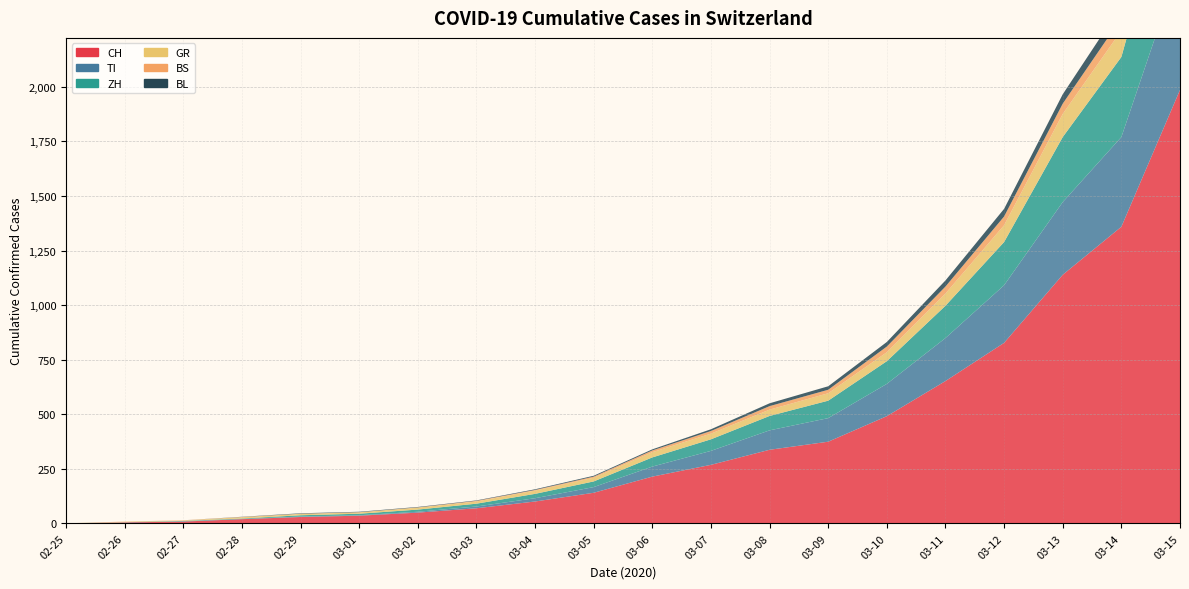

Reading left to right, transcribe all the data shown in this chart.

CH: 2020-02-25=0	2020-02-26=4	2020-02-27=8	2020-02-28=19	2020-02-29=29	2020-03-01=35	2020-03-02=49	2020-03-03=69	2020-03-04=100	2020-03-05=140	2020-03-06=214	2020-03-07=268	2020-03-08=337	2020-03-09=374	2020-03-10=491	2020-03-11=652	2020-03-12=827	2020-03-13=1139	2020-03-14=1359	2020-03-15=1986
TI: 2020-02-25=0	2020-02-26=1	2020-02-27=1	2020-02-28=1	2020-02-29=2	2020-03-01=2	2020-03-02=4	2020-03-03=8	2020-03-04=15	2020-03-05=26	2020-03-06=46	2020-03-07=64	2020-03-08=89	2020-03-09=108	2020-03-10=148	2020-03-11=197	2020-03-12=264	2020-03-13=333	2020-03-14=411	2020-03-15=576
ZH: 2020-02-25=0	2020-02-26=0	2020-02-27=2	2020-02-28=2	2020-02-29=6	2020-03-01=7	2020-03-02=10	2020-03-03=13	2020-03-04=20	2020-03-05=26	2020-03-06=42	2020-03-07=53	2020-03-08=66	2020-03-09=80	2020-03-10=104	2020-03-11=148	2020-03-12=198	2020-03-13=298	2020-03-14=367	2020-03-15=538
GR: 2020-02-25=0	2020-02-26=2	2020-02-27=2	2020-02-28=6	2020-02-29=6	2020-03-01=6	2020-03-02=9	2020-03-03=10	2020-03-04=15	2020-03-05=17	2020-03-06=24	2020-03-07=26	2020-03-08=29	2020-03-09=34	2020-03-10=41	2020-03-11=56	2020-03-12=77	2020-03-13=106	2020-03-14=121	2020-03-15=165
BS: 2020-02-25=0	2020-02-26=1	2020-02-27=1	2020-02-28=1	2020-02-29=1	2020-03-01=1	2020-03-02=1	2020-03-03=3	2020-03-04=3	2020-03-05=5	2020-03-06=8	2020-03-07=12	2020-03-08=16	2020-03-09=16	2020-03-10=26	2020-03-11=32	2020-03-12=40	2020-03-13=47	2020-03-14=57	2020-03-15=79
BL: 2020-02-25=0	2020-02-26=0	2020-02-27=0	2020-02-28=1	2020-02-29=2	2020-03-01=2	2020-03-02=2	2020-03-03=2	2020-03-04=3	2020-03-05=4	2020-03-06=5	2020-03-07=8	2020-03-08=13	2020-03-09=16	2020-03-10=21	2020-03-11=28	2020-03-12=35	2020-03-13=43	2020-03-14=57	2020-03-15=82